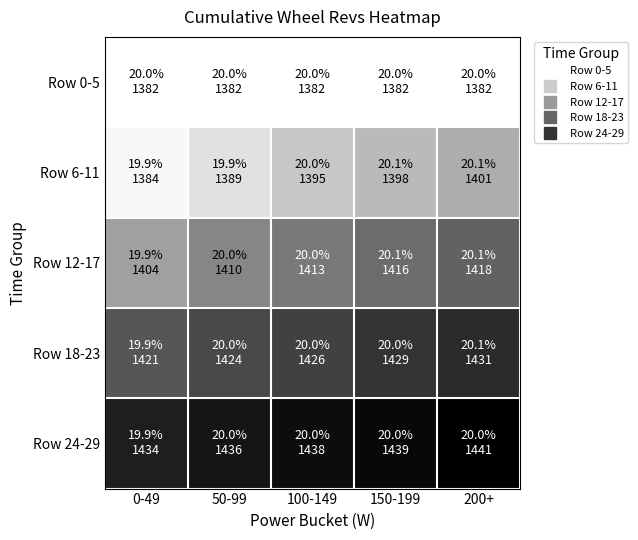

Reading right to left, extract all data points from this chart.

Row 0-5: 200+=1382	150-199=1382	100-149=1382	50-99=1382	0-49=1382
Row 6-11: 200+=1401	150-199=1398	100-149=1395	50-99=1389	0-49=1384
Row 12-17: 200+=1418	150-199=1416	100-149=1413	50-99=1410	0-49=1404
Row 18-23: 200+=1431	150-199=1429	100-149=1426	50-99=1424	0-49=1421
Row 24-29: 200+=1441	150-199=1439	100-149=1438	50-99=1436	0-49=1434